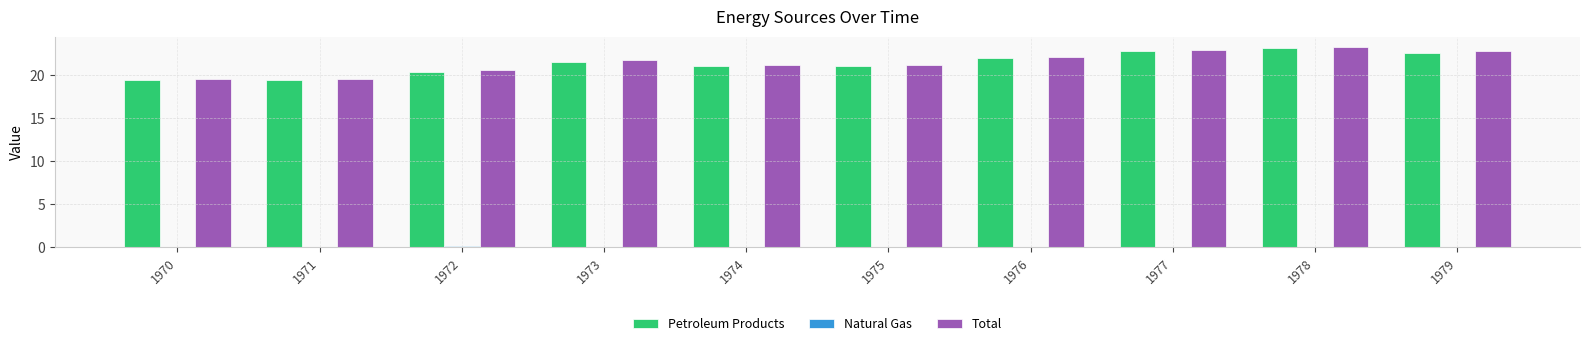

At how many categories does at least one series exceed 19?

10